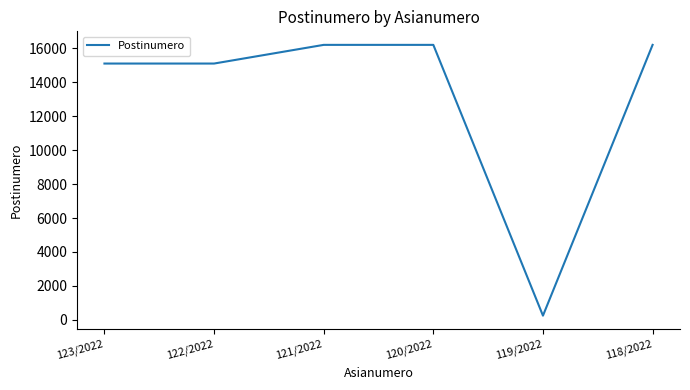

Which label corresponds to the smallest value in the chart?

119/2022